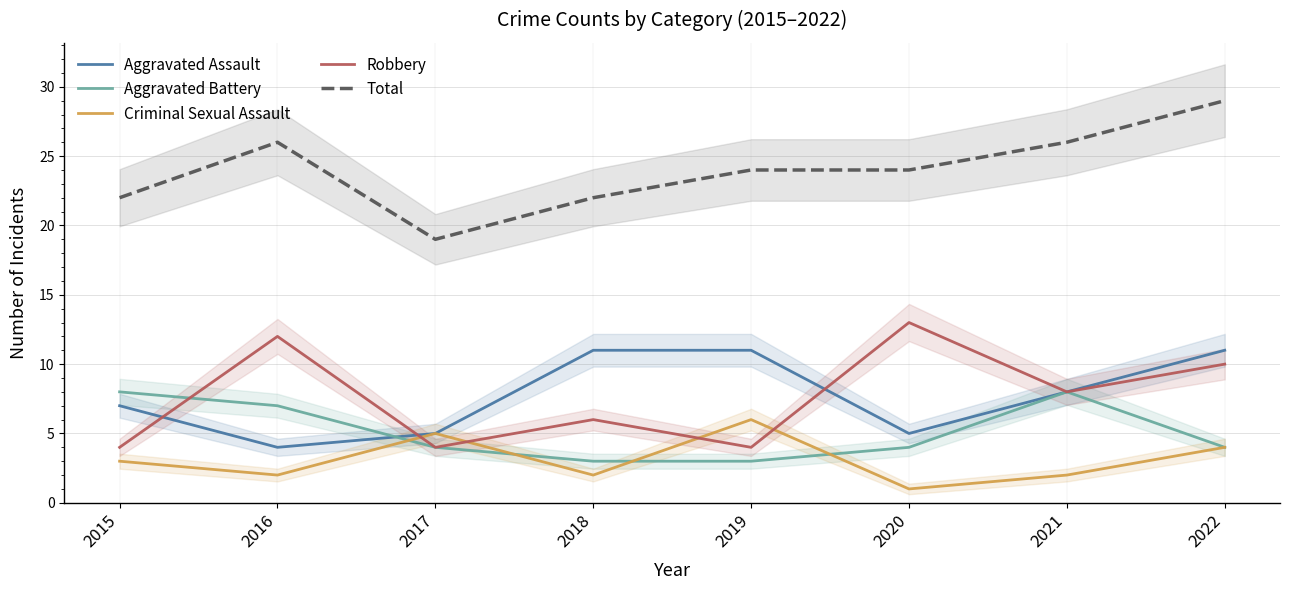

Where does the Aggravated Battery series first go above 4?

2015